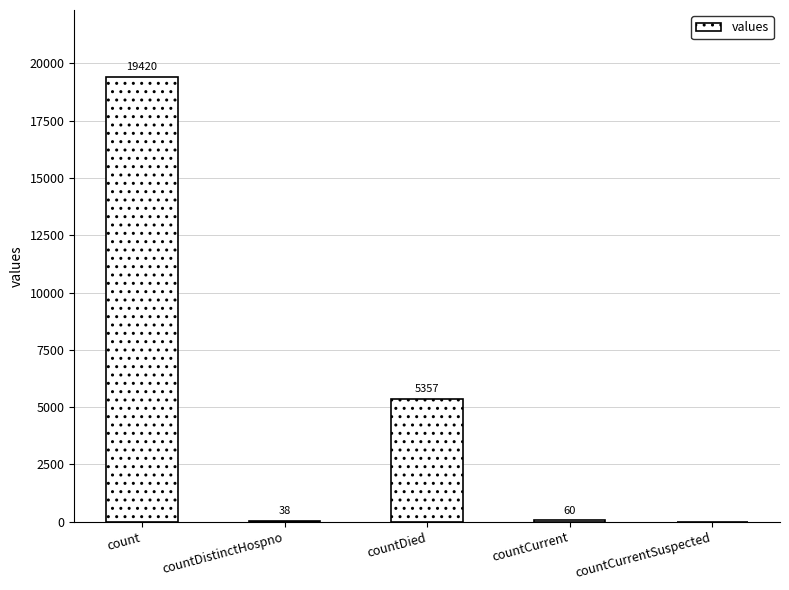

Where is the data nearest to the value 9710?

countDied